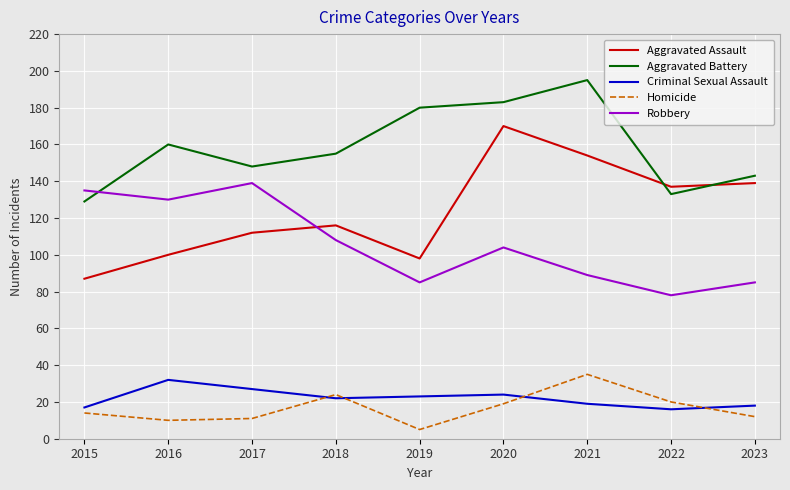

What is the total value across all series at 2021?

492